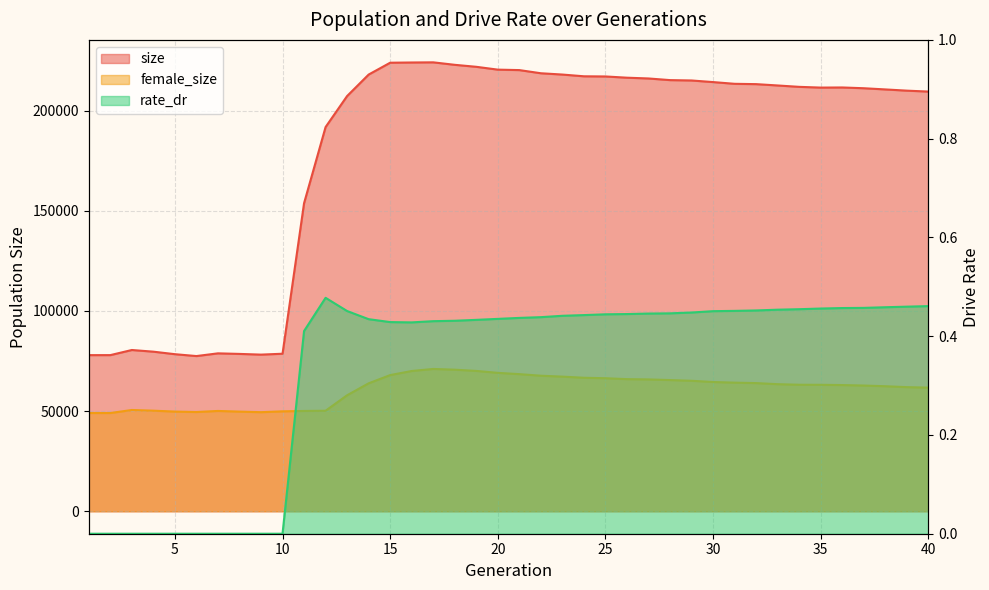

Which series has the largest total across all categories?

size